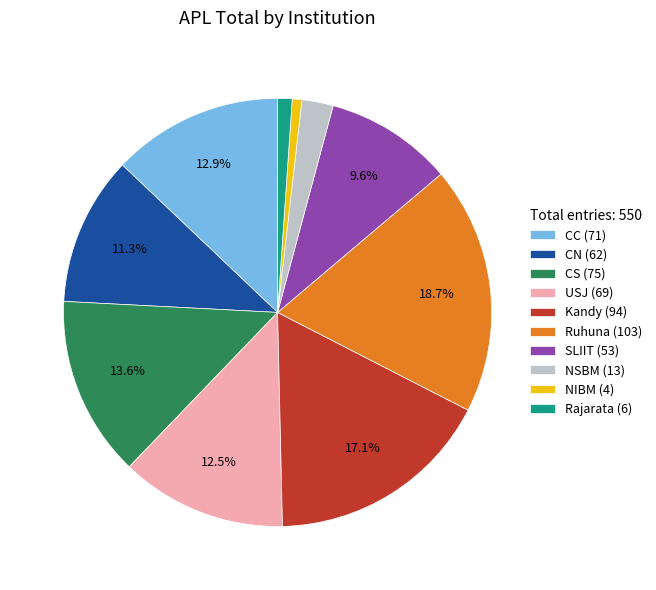

To the nearest percent, what is the average slice percentage?

10%